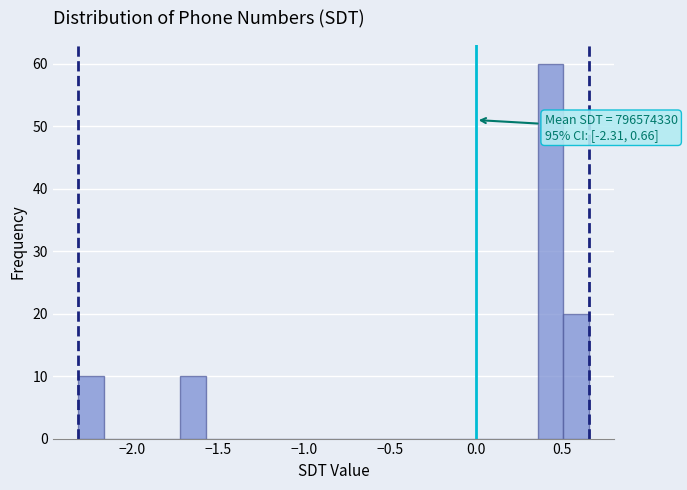

Around what value on the x-axis is the tallest bar? Give the approximate position of its centre, as read against the axis.

0.45